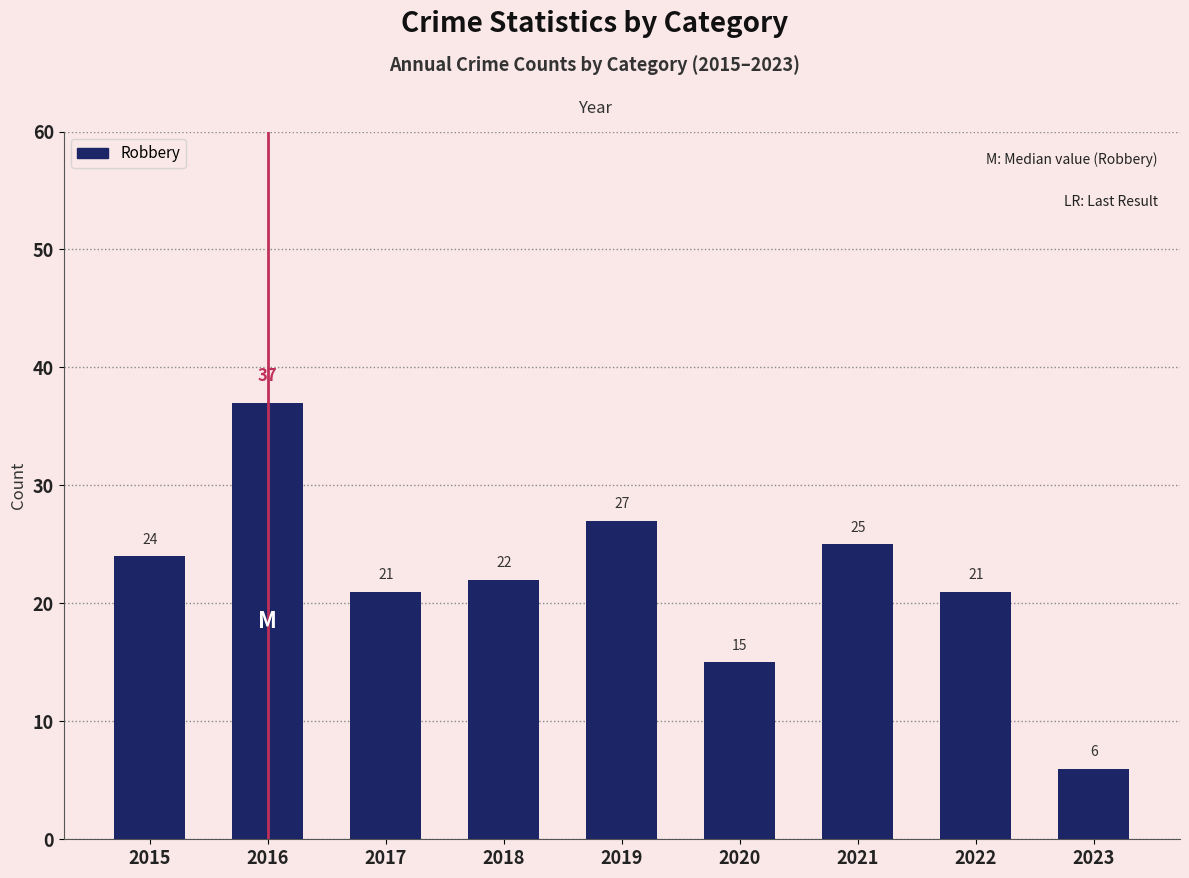

What is the average value?

22